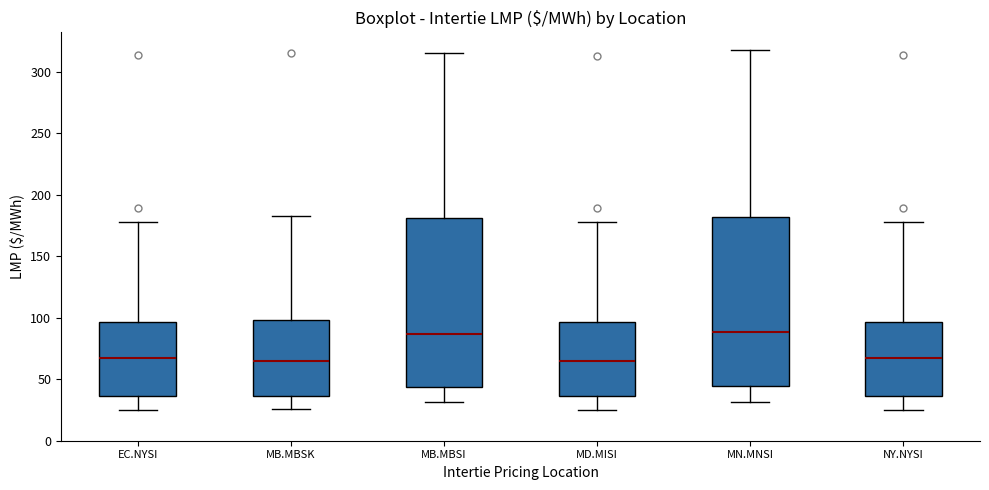

Where is the lower edge of the box for EC.NYSI on the y-axis? The values are not printed on the chart, so give them approximately, as read against the axis.

35